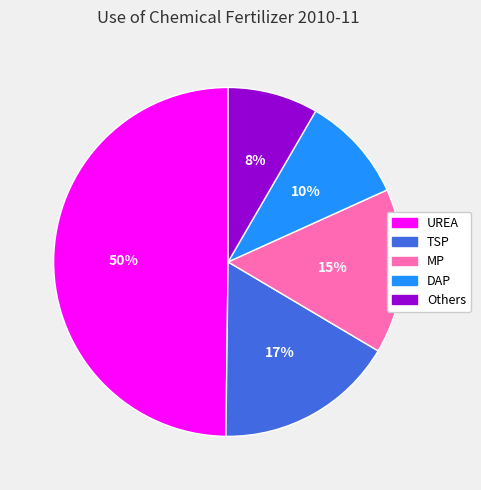

What is the ratio of the value at MP to the value at UREA?

0.3